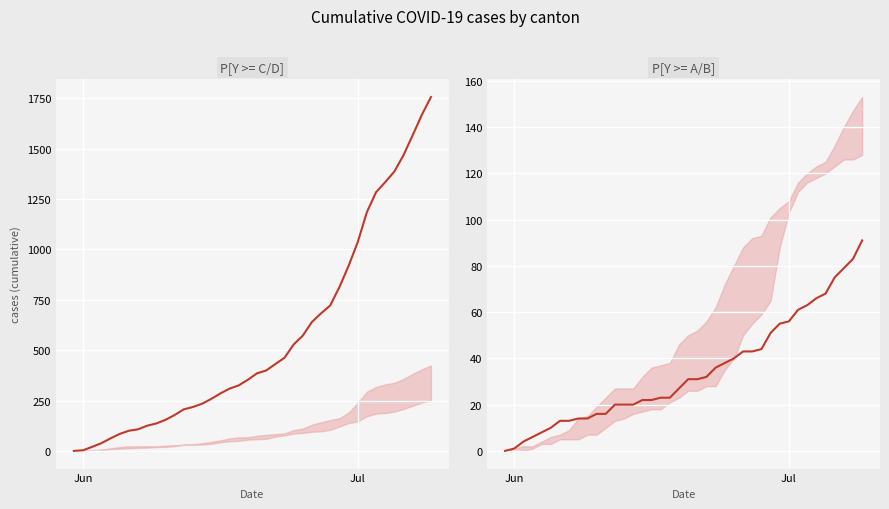

What is the difference between the second highest and minimum values in the CH series?

1668